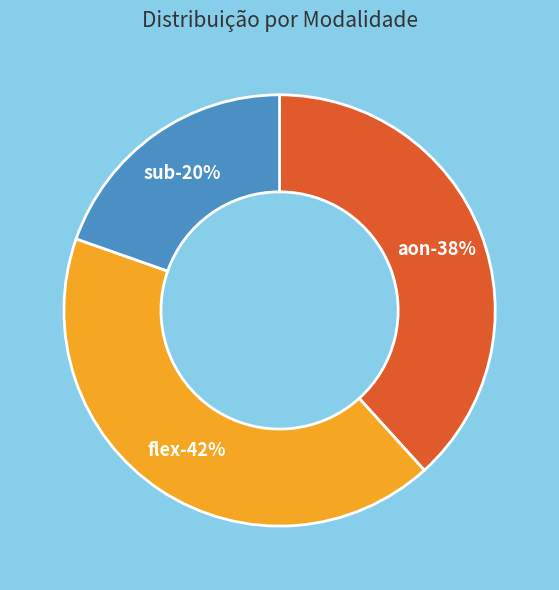

Which slice is the largest?

flex